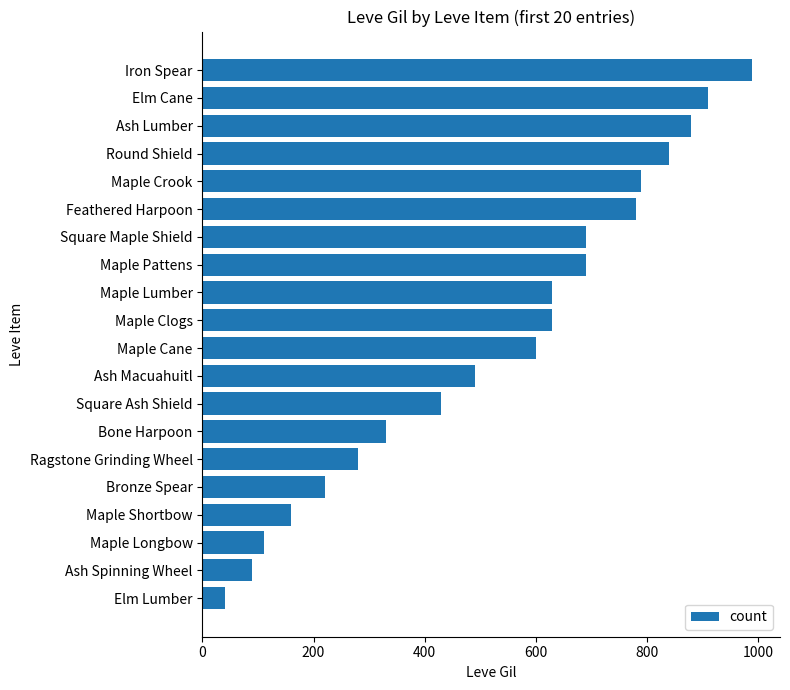

What is the smallest value displayed?

40